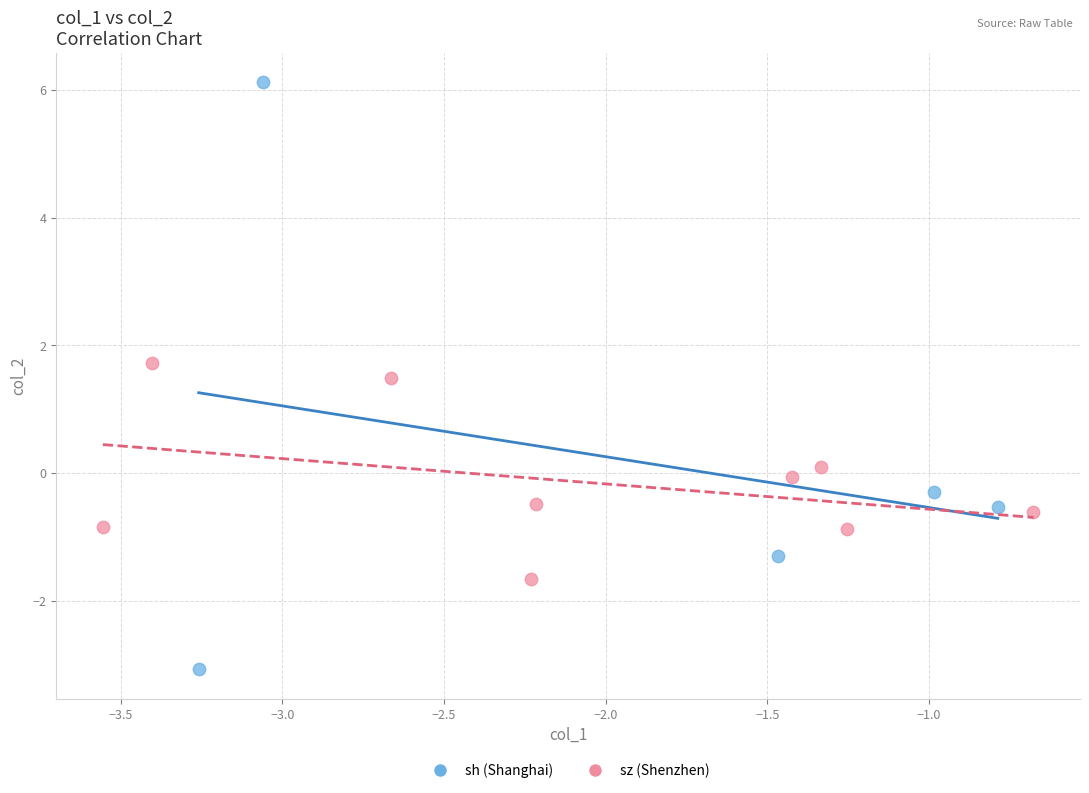

Which series contains the lowest Y value?

sh (Shanghai)